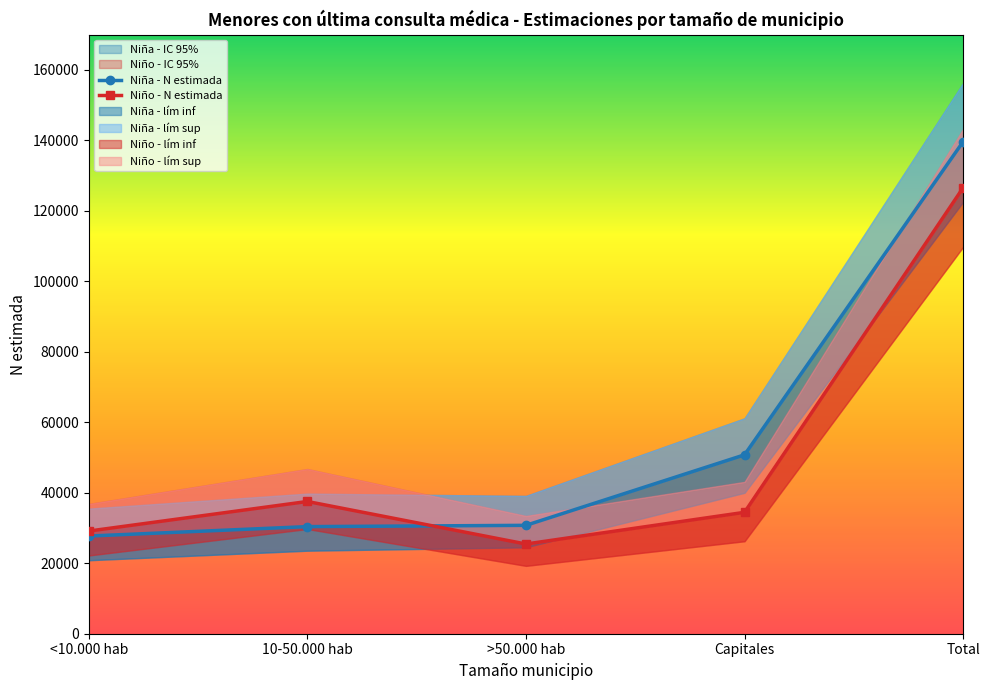

Between 10-50.000 hab and Total, which is larger?

Total